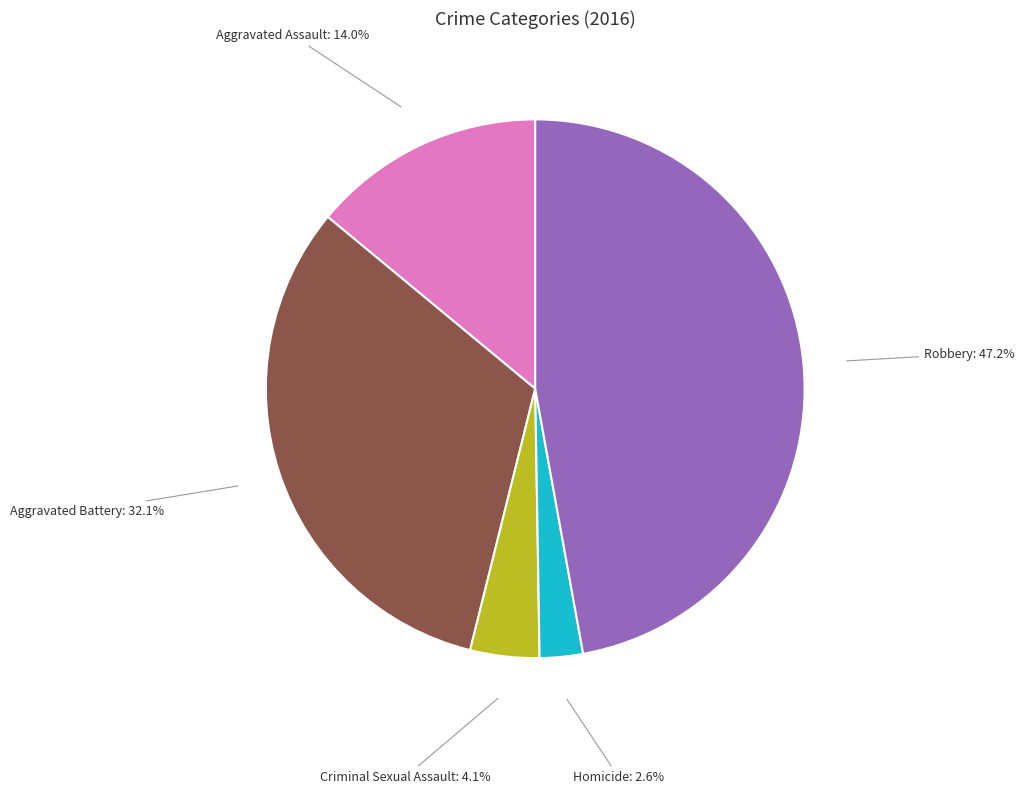

Which has a higher value, Aggravated Battery or Criminal Sexual Assault?

Aggravated Battery